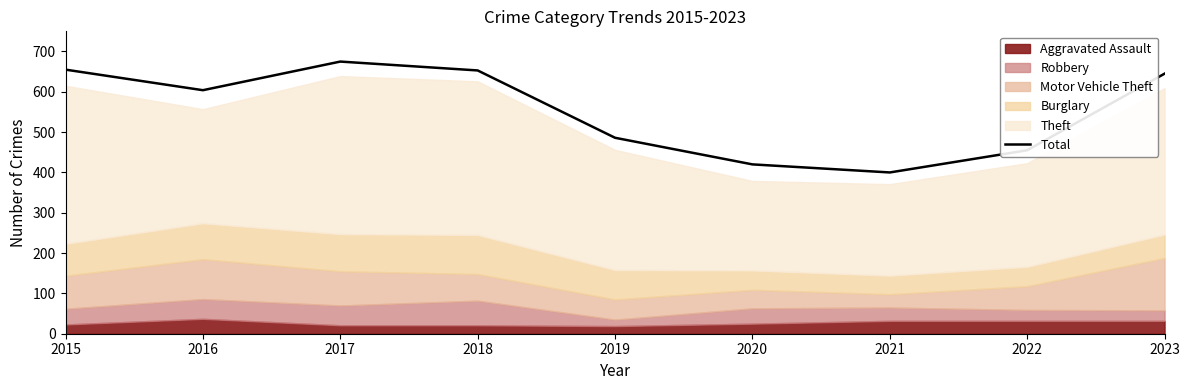

List the labels in order of value, smallest first.

2021, 2020, 2022, 2019, 2016, 2023, 2018, 2015, 2017